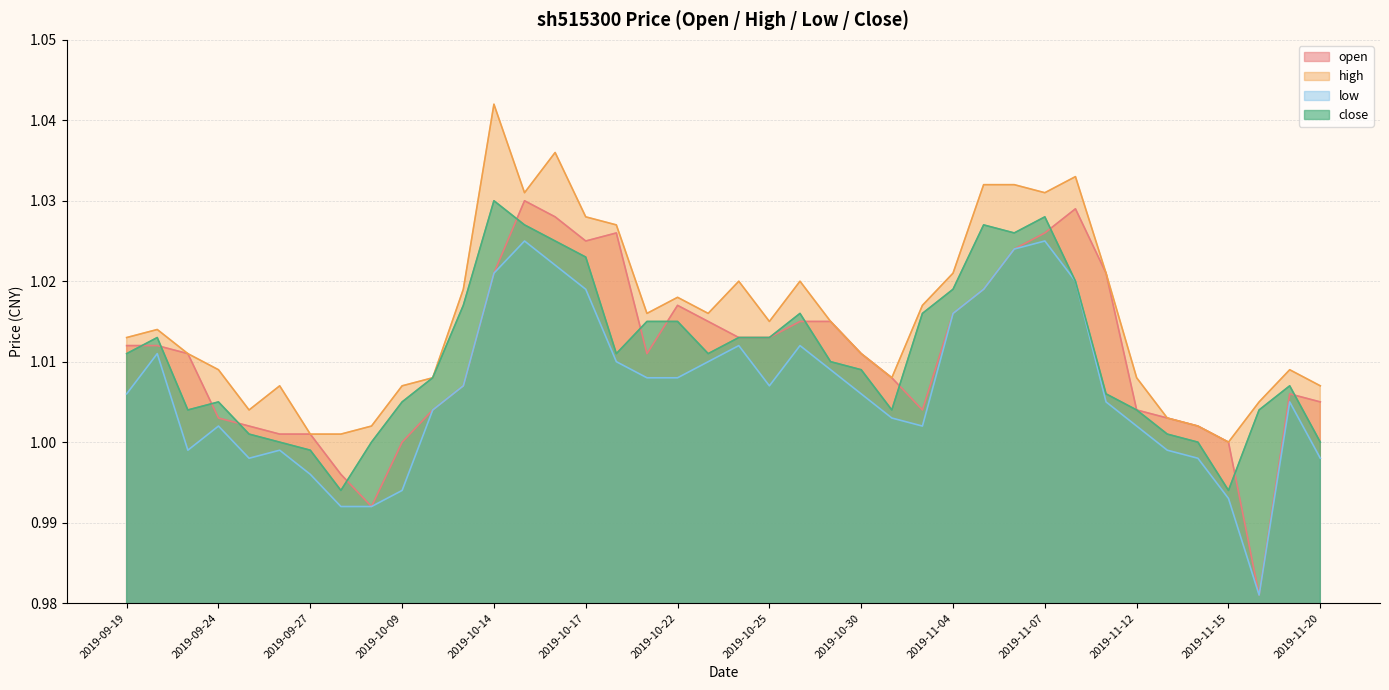

Which series has the widest spread of values?

open